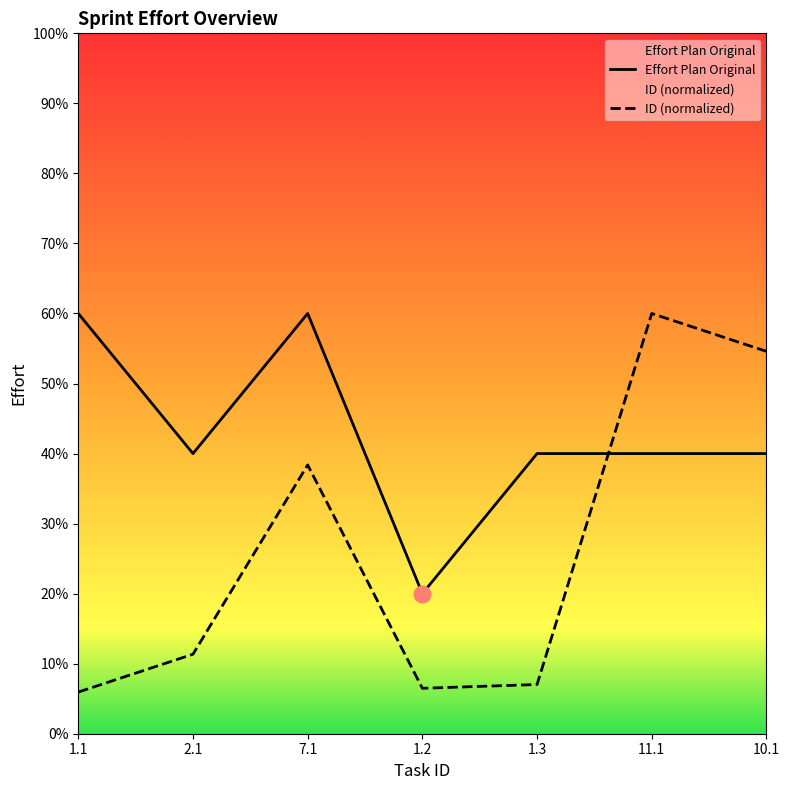

What is the average value of the Effort Plan Original series?

4.3